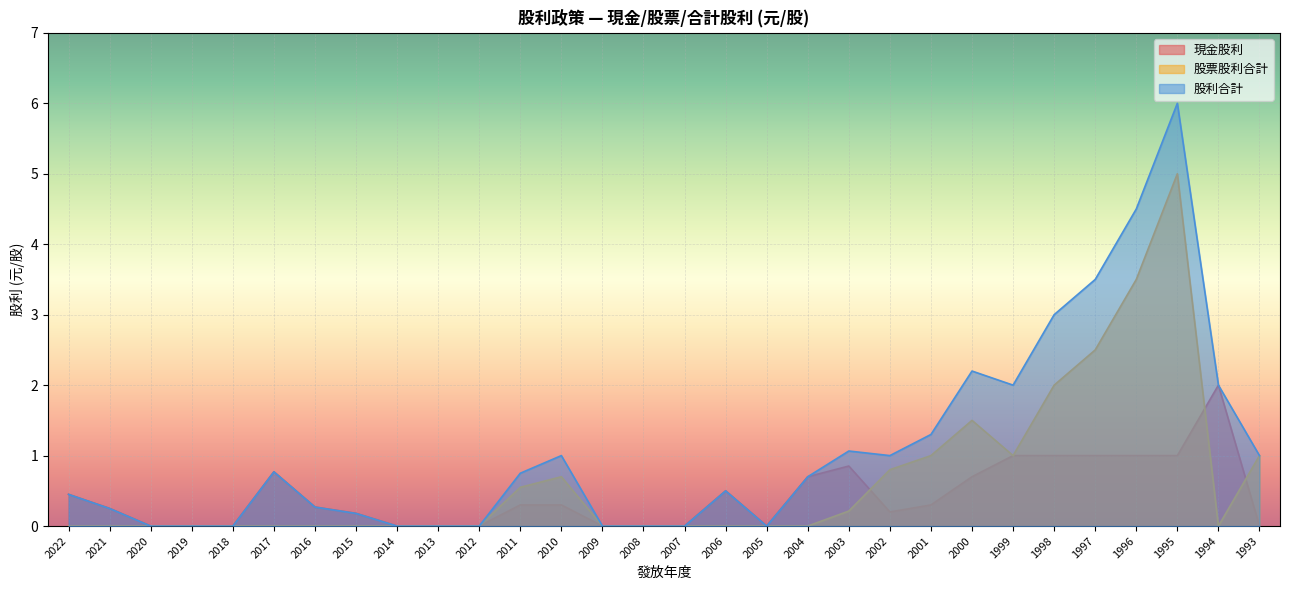

How many lines are shown in the chart?

3